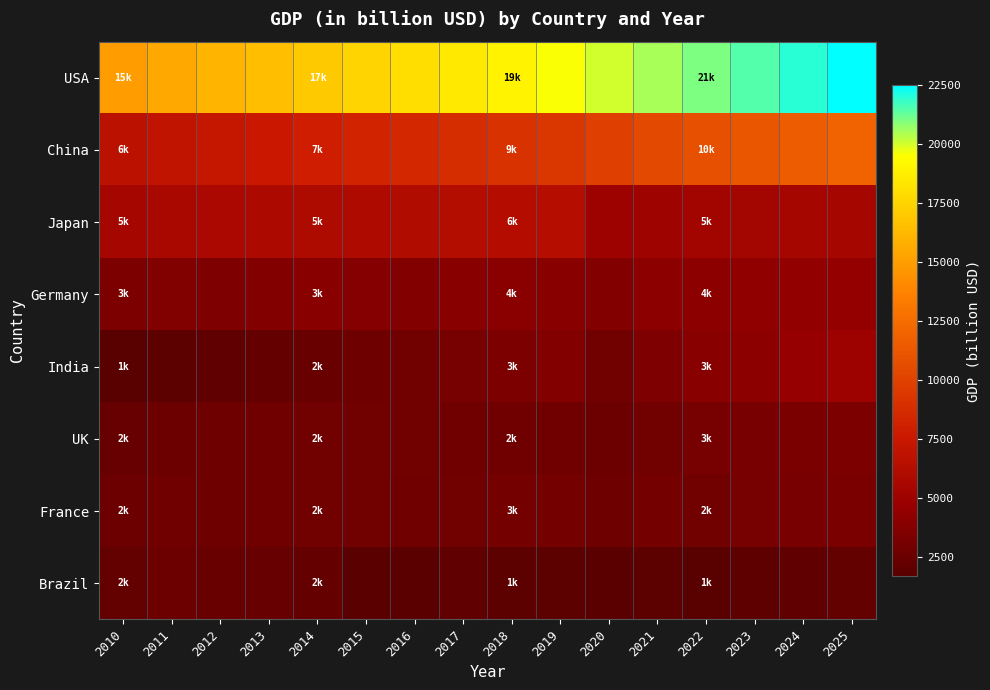

Which category has the highest value across all series?

2025